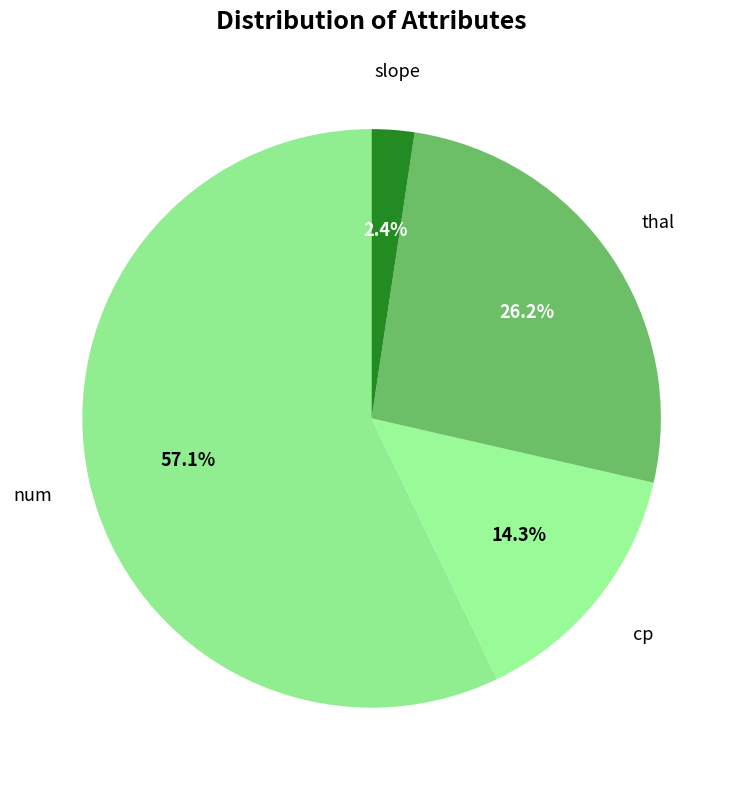

Which category has the smallest portion of the pie?

slope